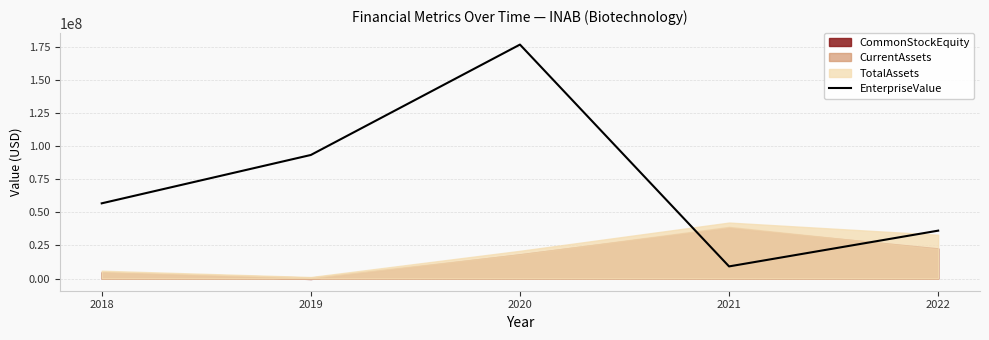

Reading left to right, what are all the values shown in this chart?

2018=56737150.0	2019=93213600.0	2020=176486270.0	2021=9156127.9	2022=36127976.0